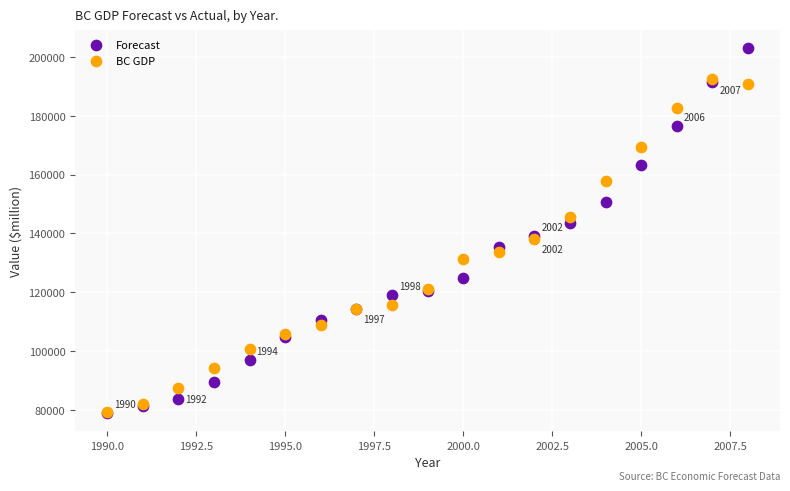

What are all the series names shown in the legend?

Forecast, BC GDP